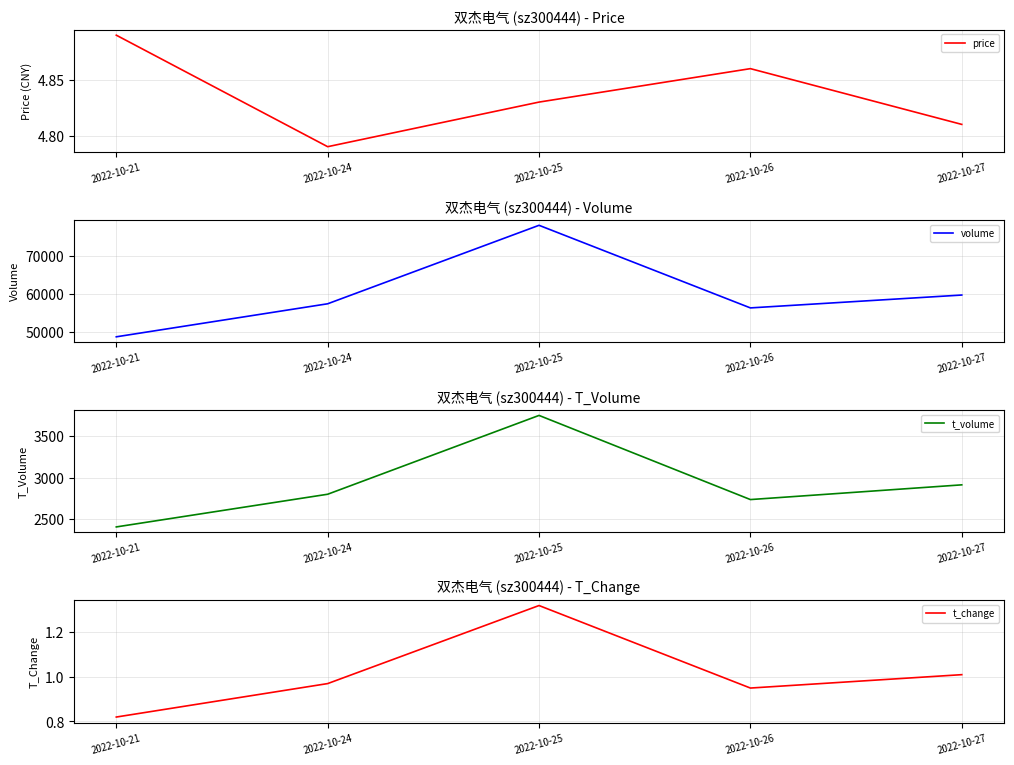

At which category is the sum across all series the highest?

2022-10-25